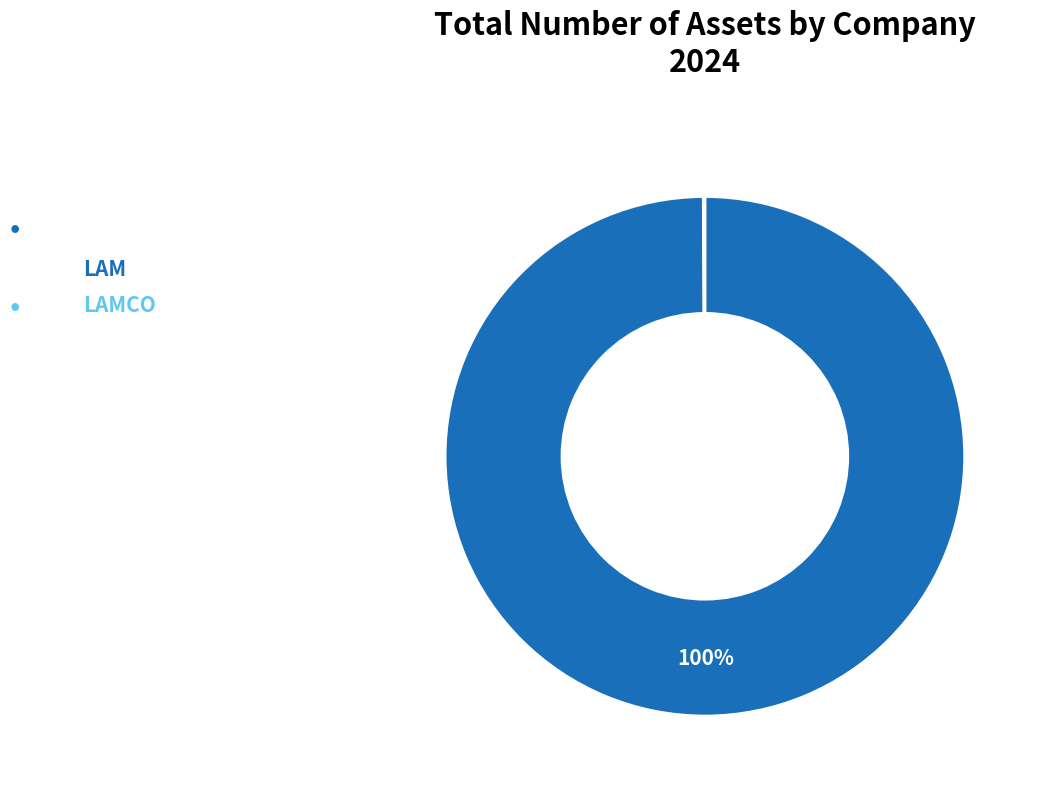

Which category has the biggest portion of the pie?

LAM